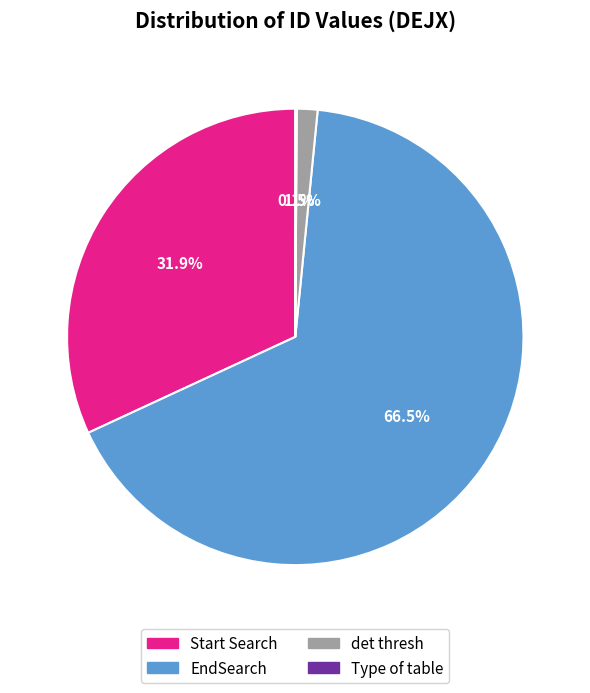

Does EndSearch represent more than half of the total?

Yes